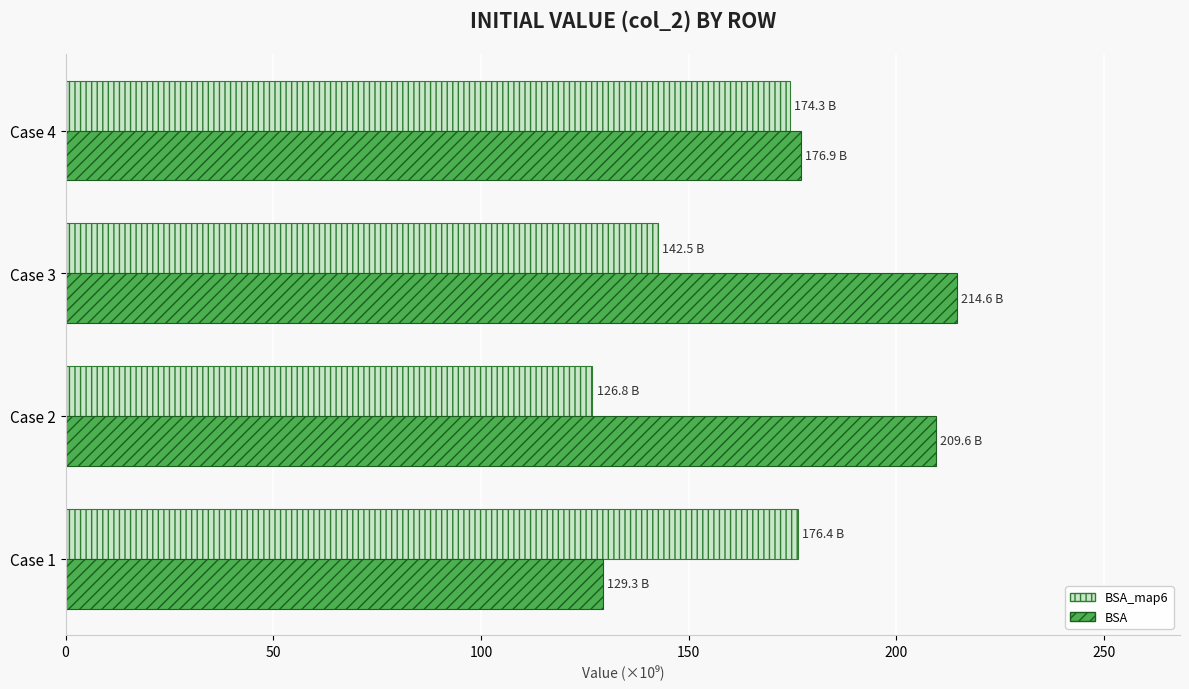

What is the difference between the highest and lowest values at Case 3?

72.1